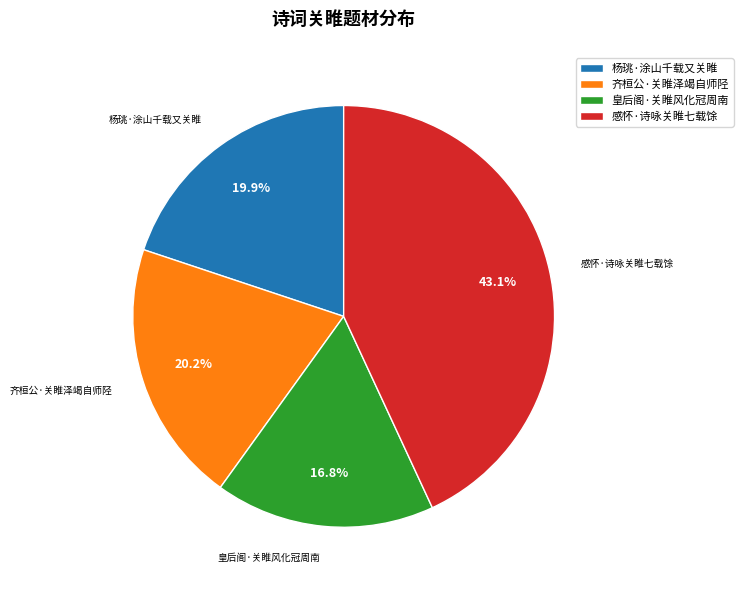

How much of the chart is everything except 皇后阁·关睢风化冠周南?

83.2%